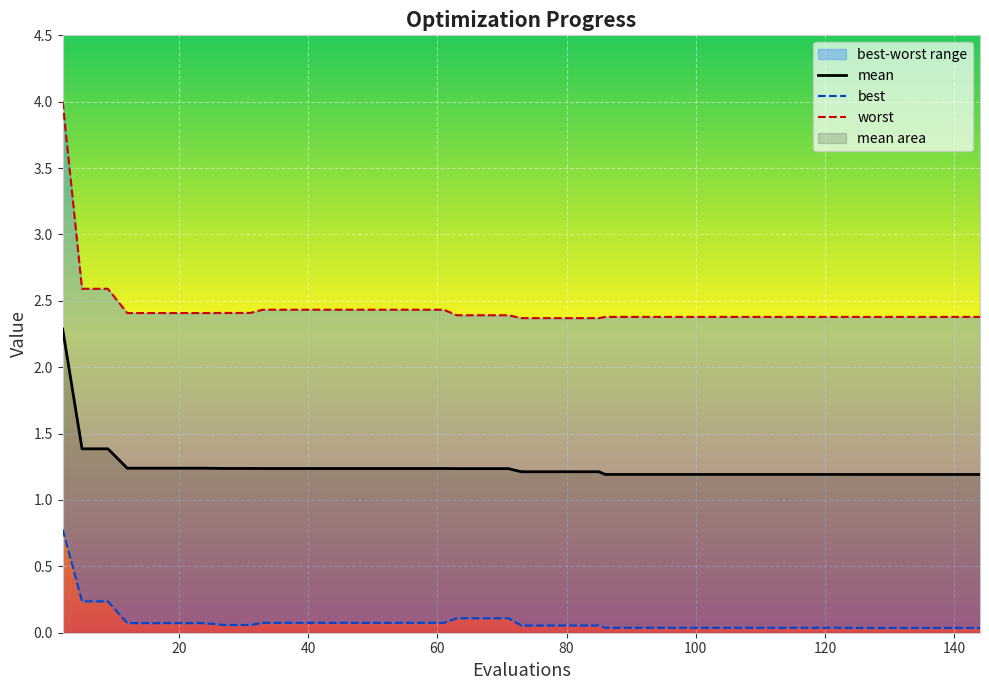

True or false: best and mean cross at least once.

False